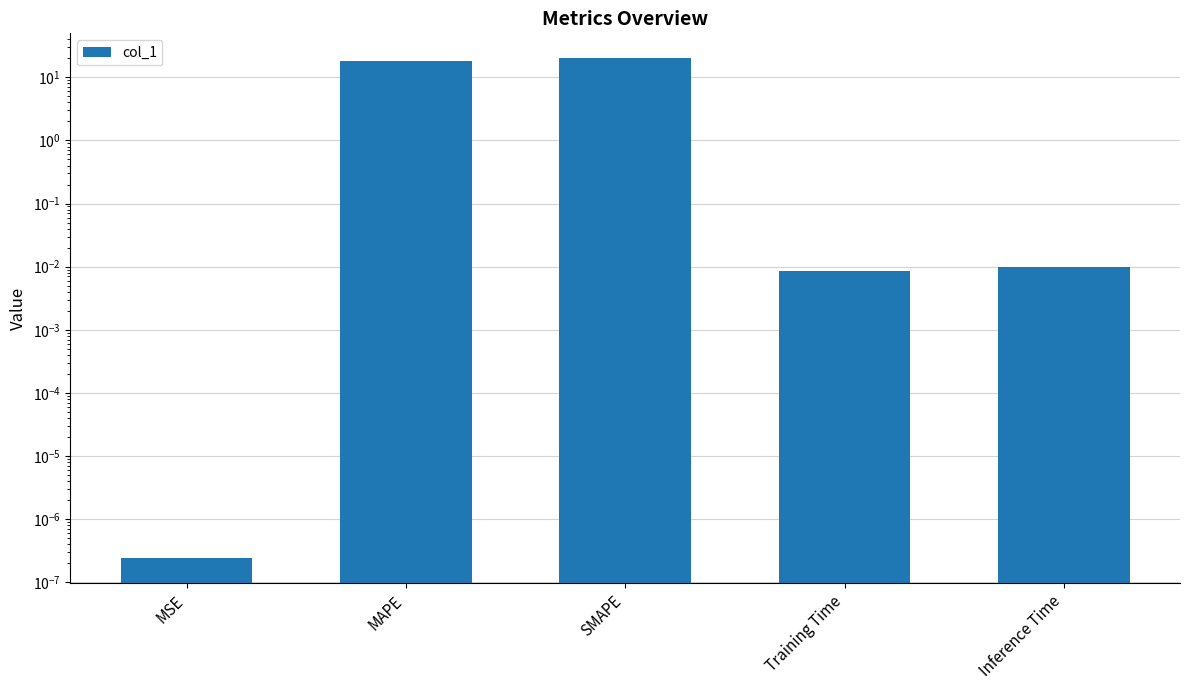

What is the approximate value at SMAPE?

20.0